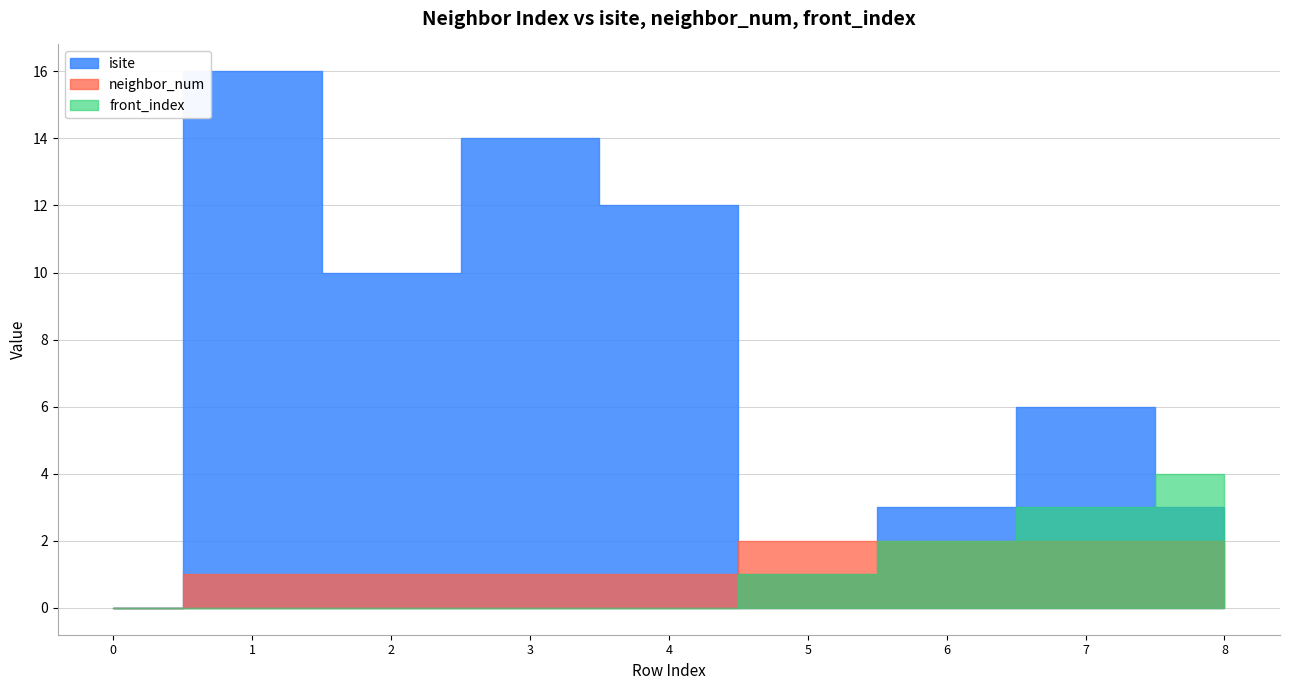

True or false: isite has more than 2 points higher than both neighbors.

True